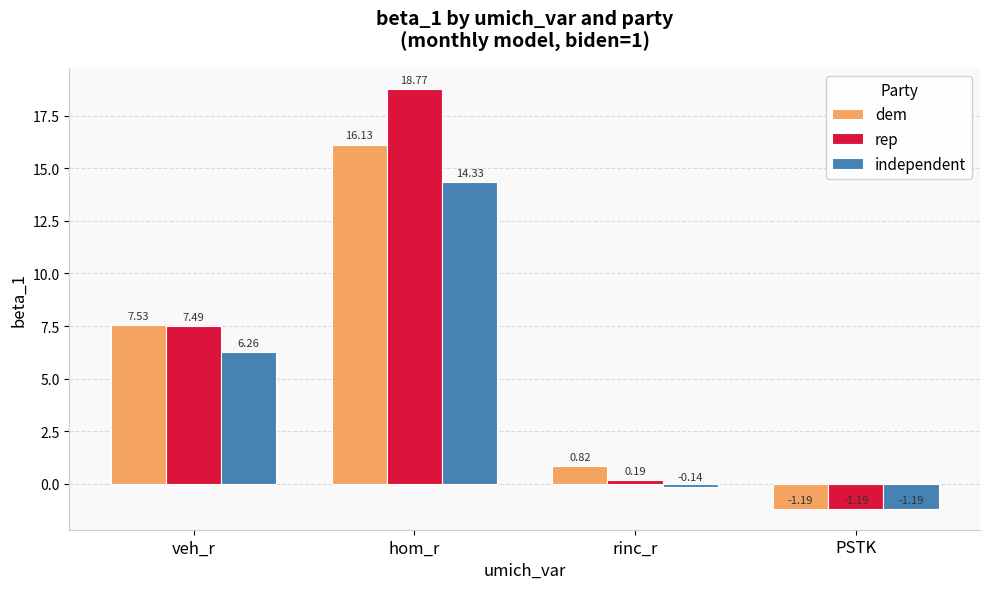

Which category has the lowest value across all series?

PSTK